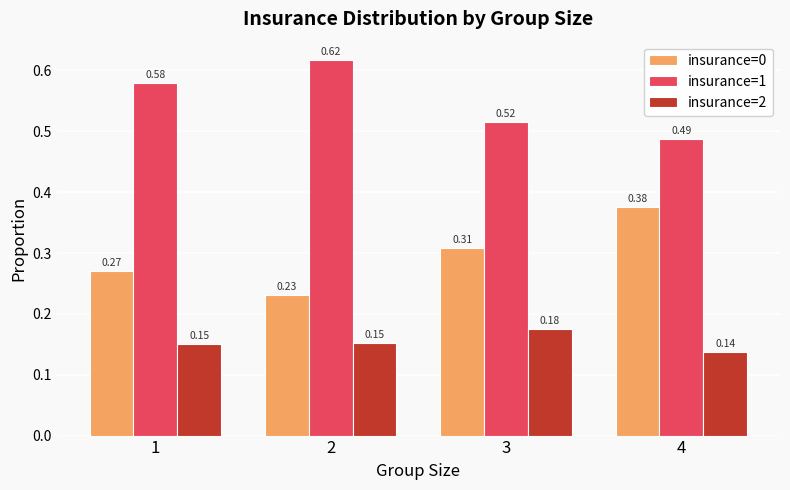

What is the sum of the insurance=1 values at 3 and 1?

1.1